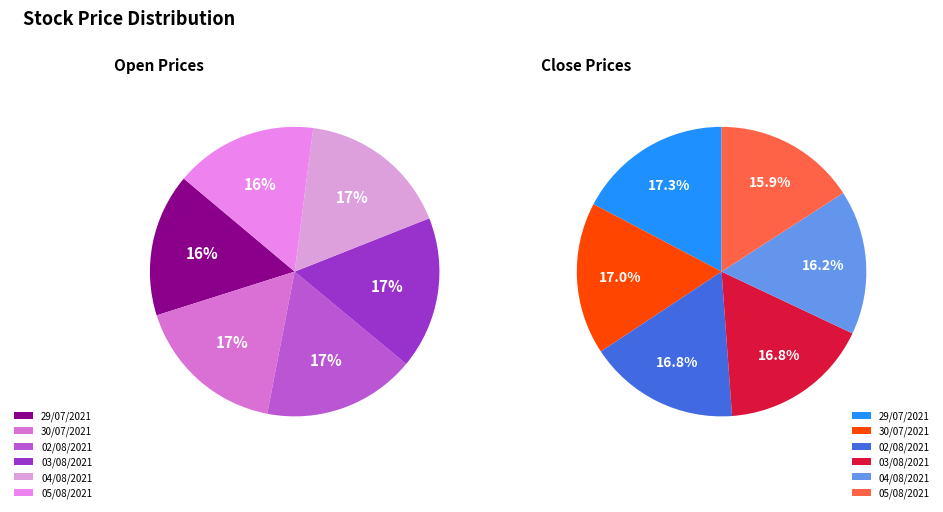

Rank the series by their maximum value, from lowest to highest.

Close, Open